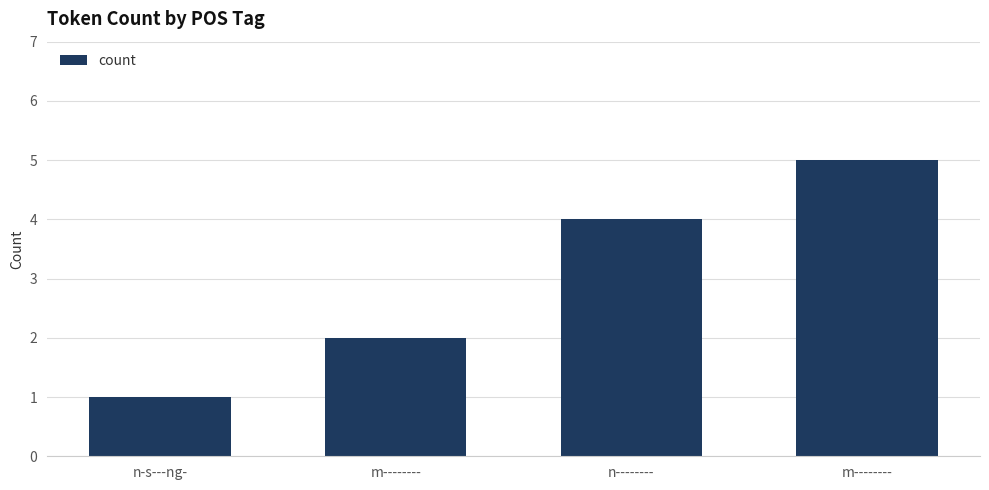

Are the bars horizontal?

No